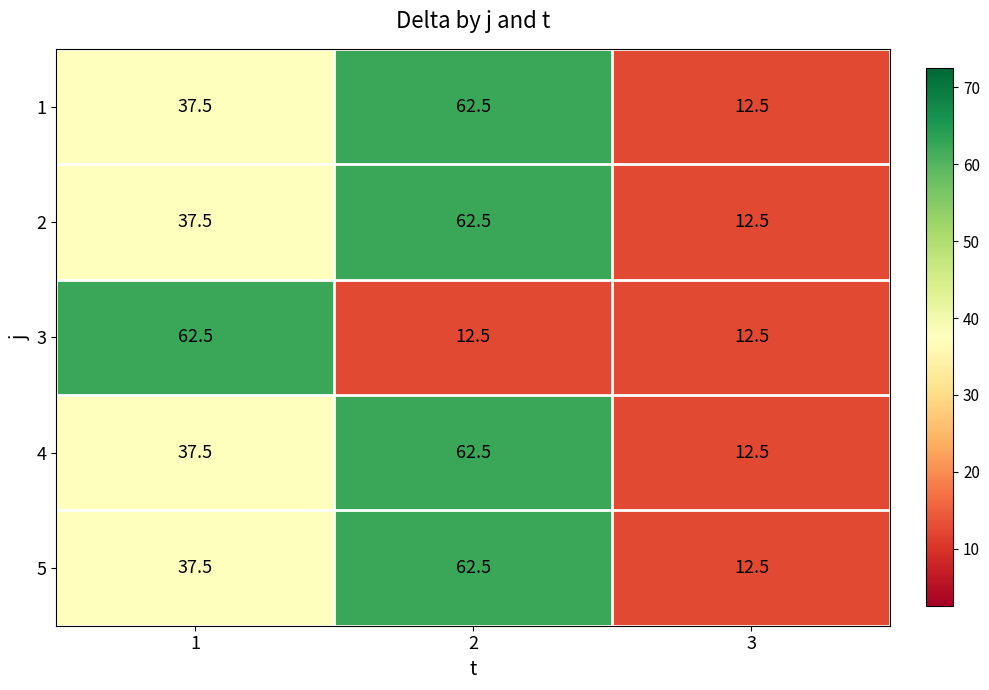

What is the spread (max minus min) of values at 2?

50.0